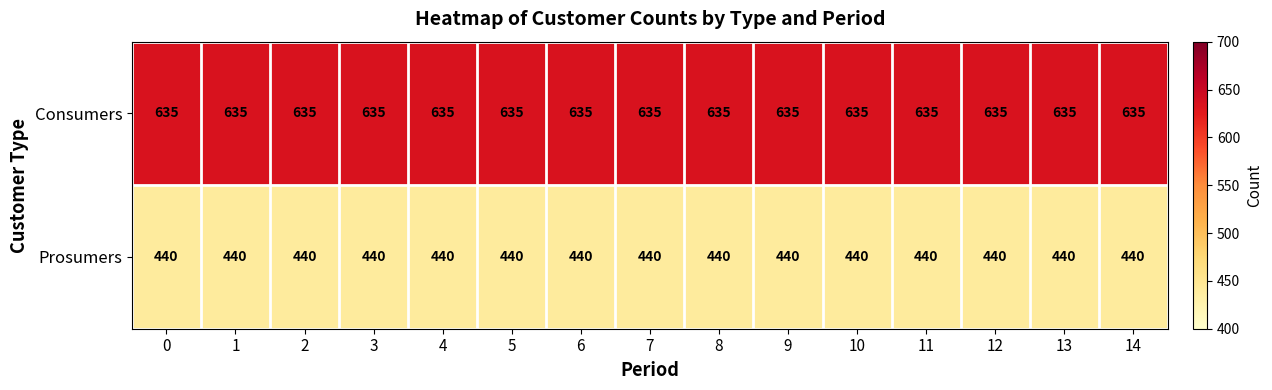

What is the sum of the Consumers values at 12 and 0?

1270